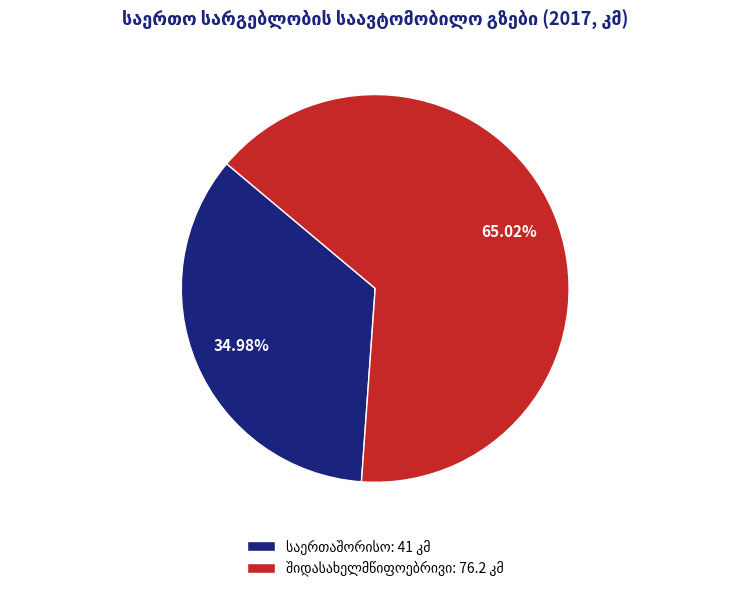

Does any single category account for the majority?

Yes